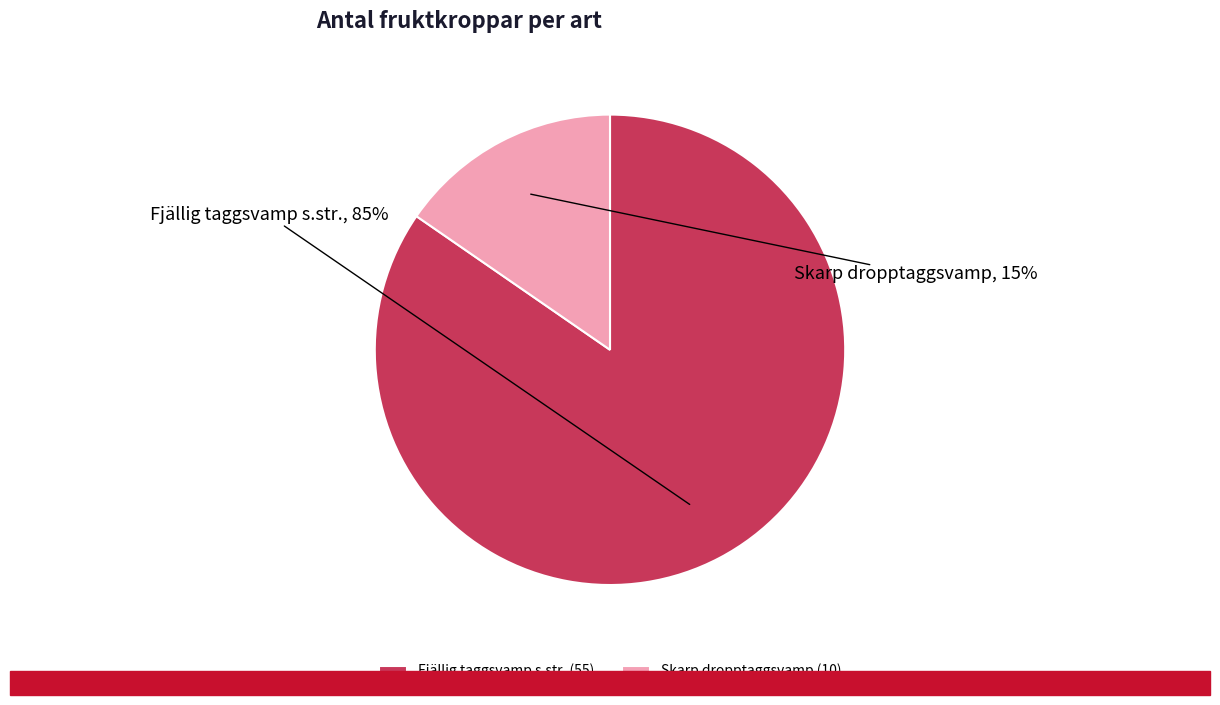

Count the number of slices in the pie.

2